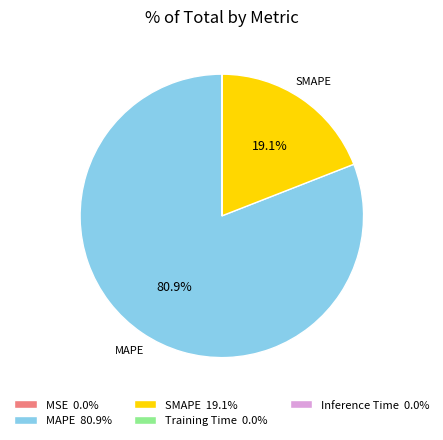

Is it true that MAPE is 81% of the pie?

True